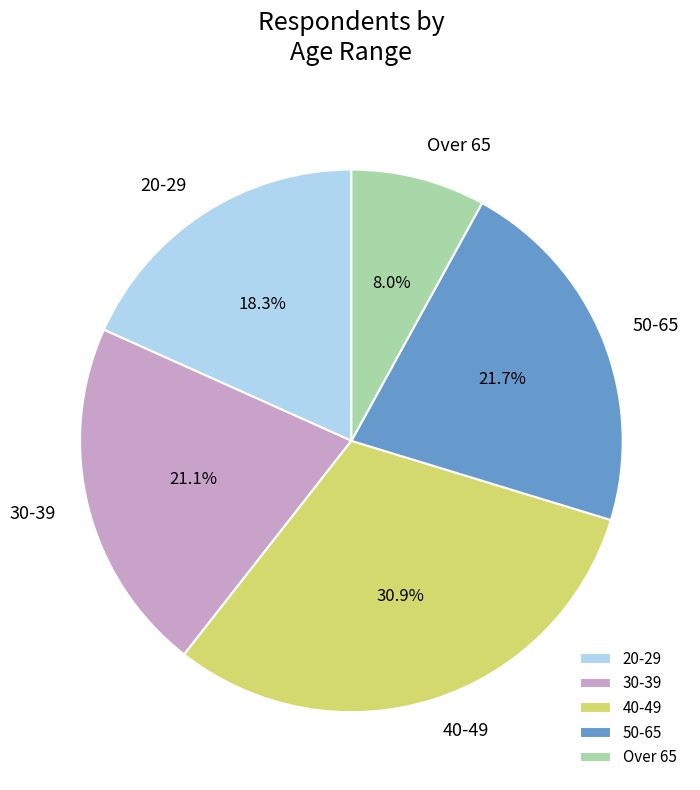

Rank the categories by value from highest to lowest.

40-49, 50-65, 30-39, 20-29, Over 65